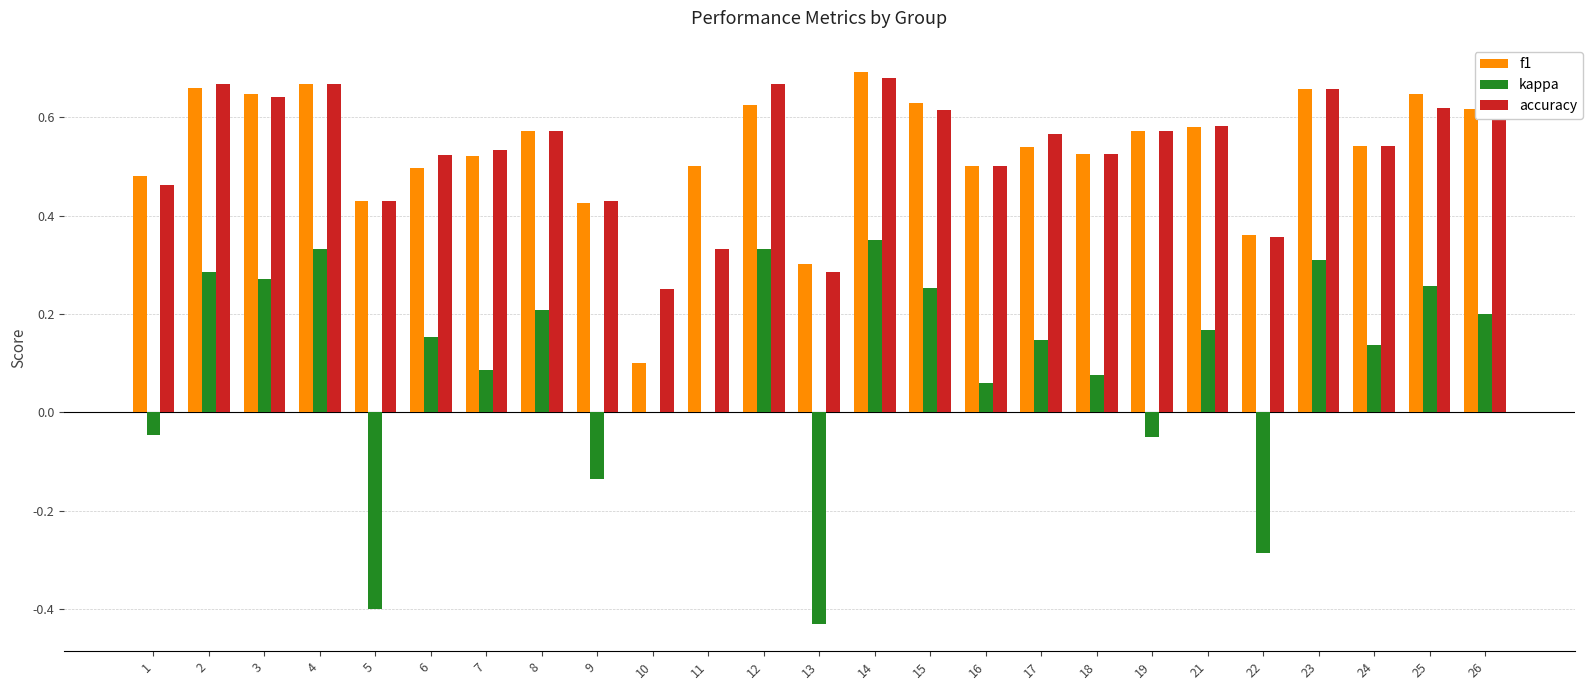

Between 2 and 4, which series saw the biggest shift?

kappa